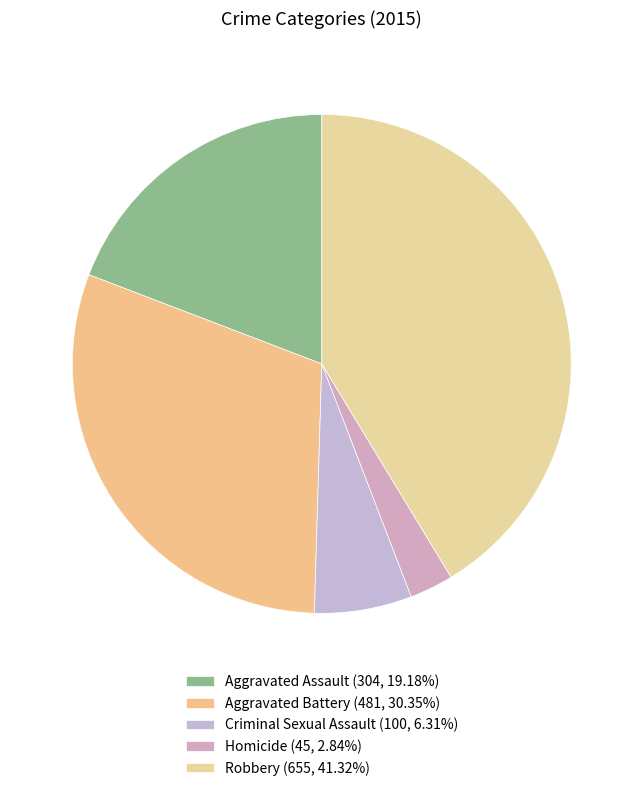

How many segments does this pie chart have?

5